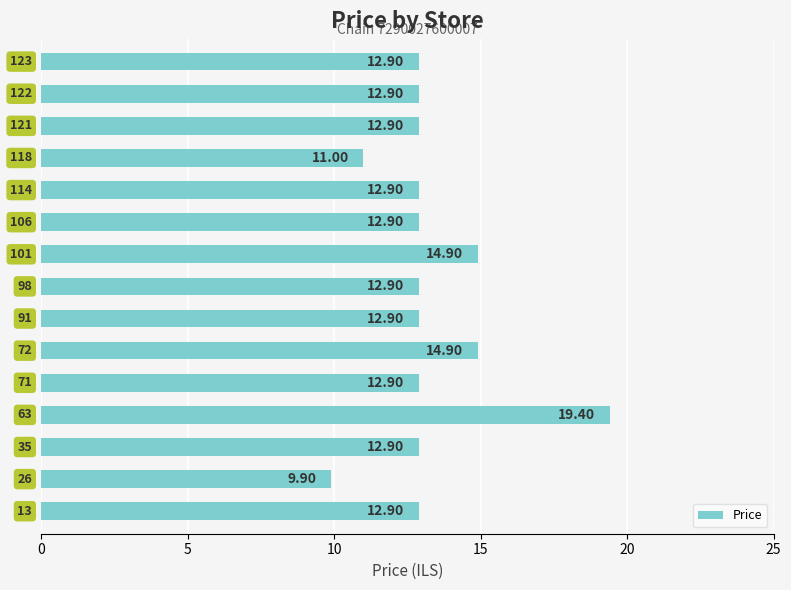

What is the smallest value displayed?

9.9